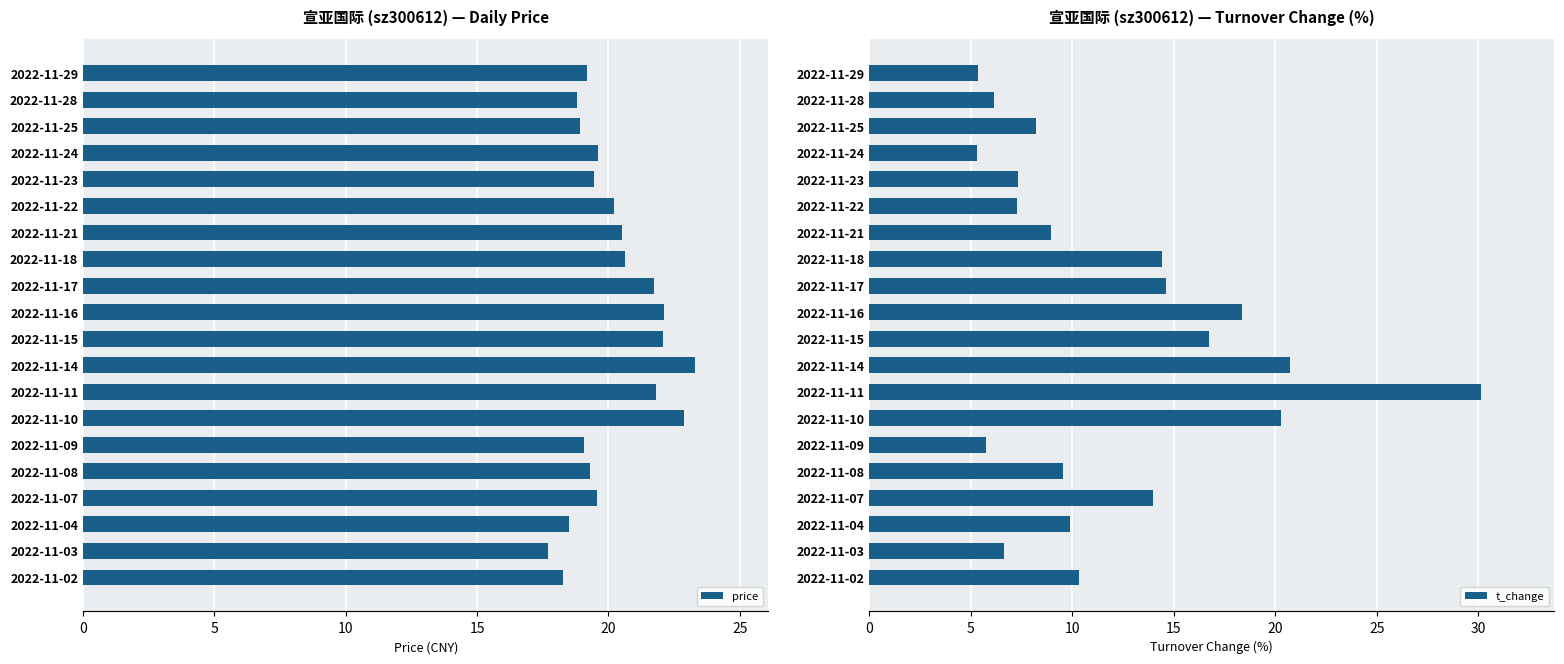

The value of t_change at 2022-11-22 is 7.3. True or false?

True